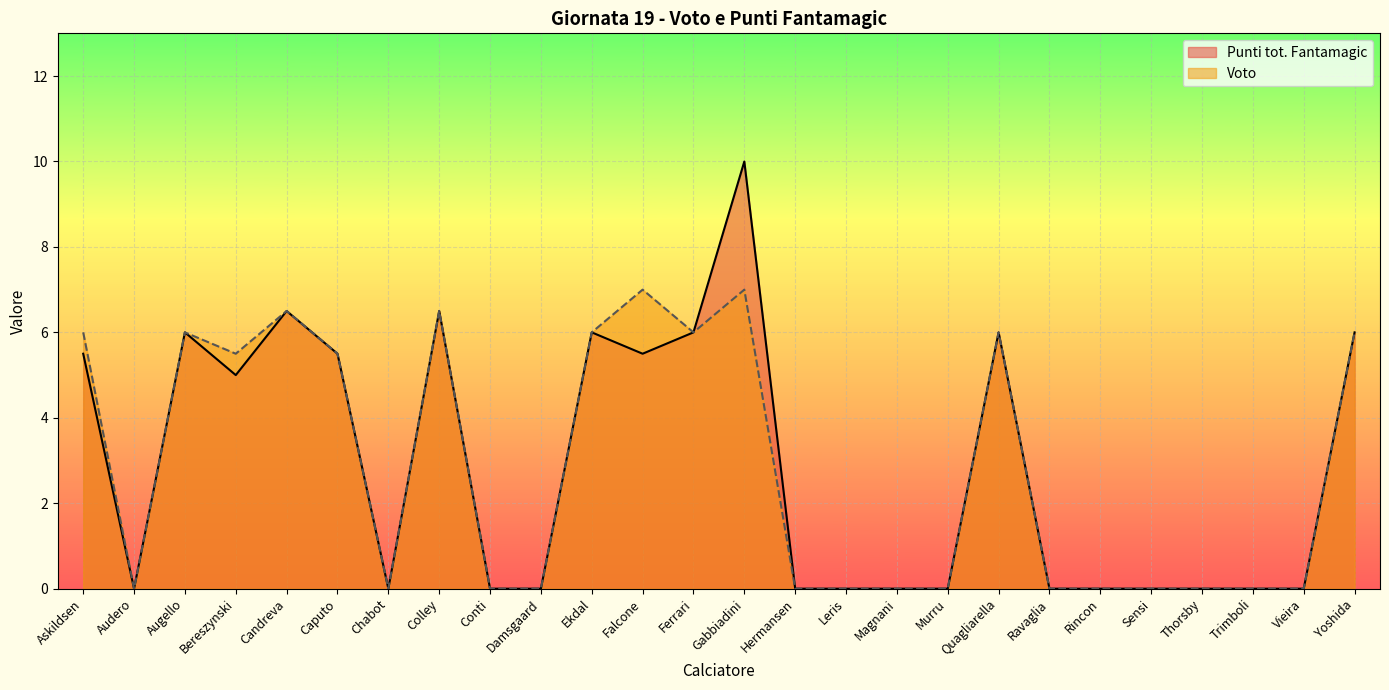

The value of Voto at Conti is 0.0. True or false?

True